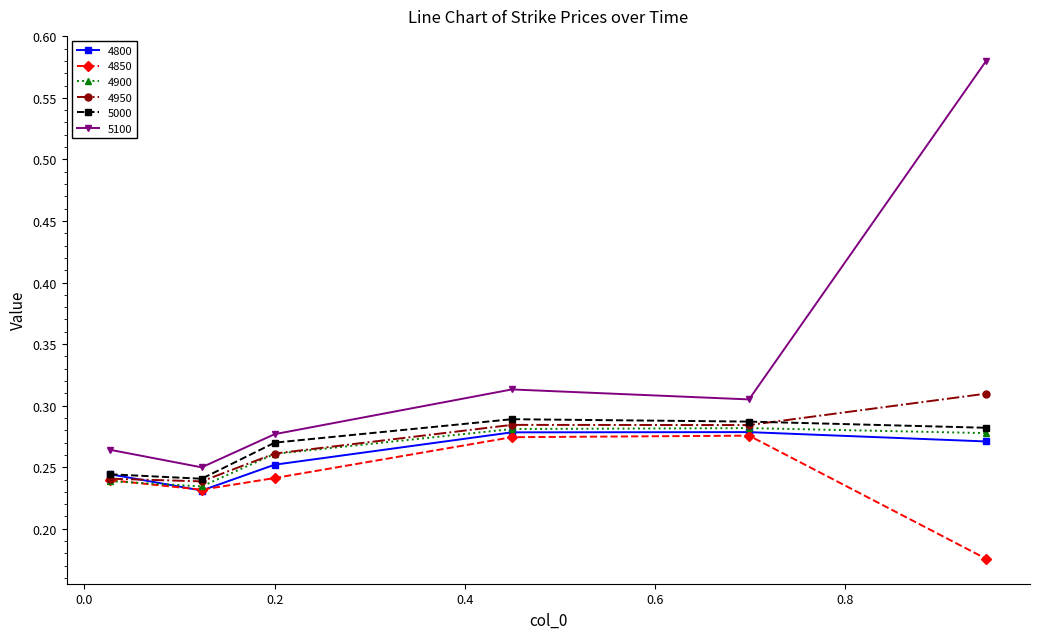

Which series has the widest spread of values?

5100